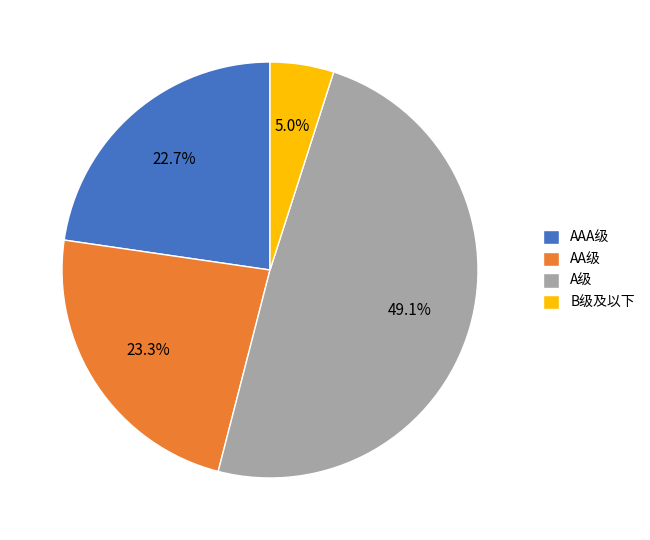

What is the ratio of the value at A级 to the value at AA级?

2.1